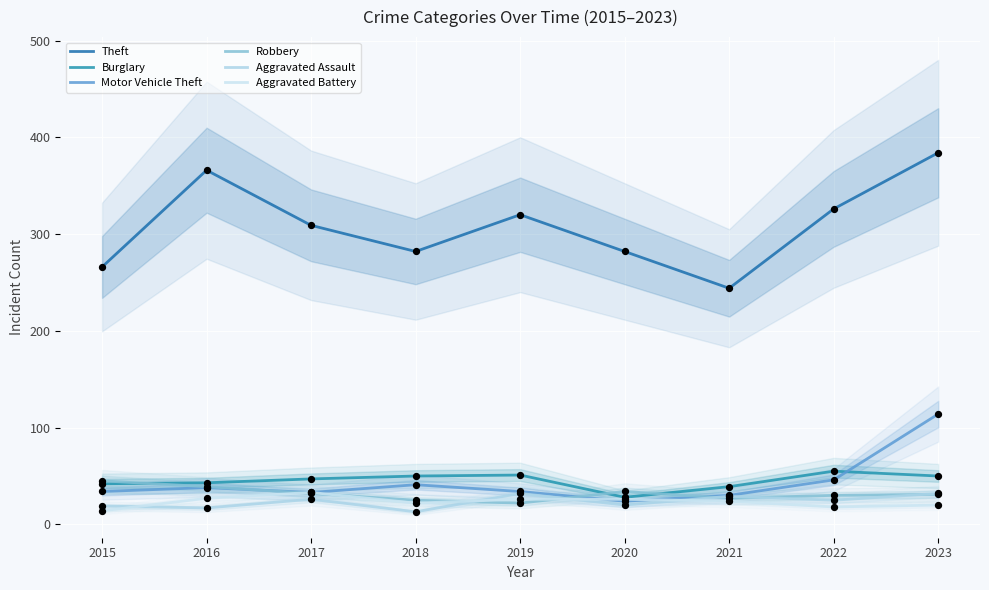

Which series contains the lowest Y value?

Aggravated Assault